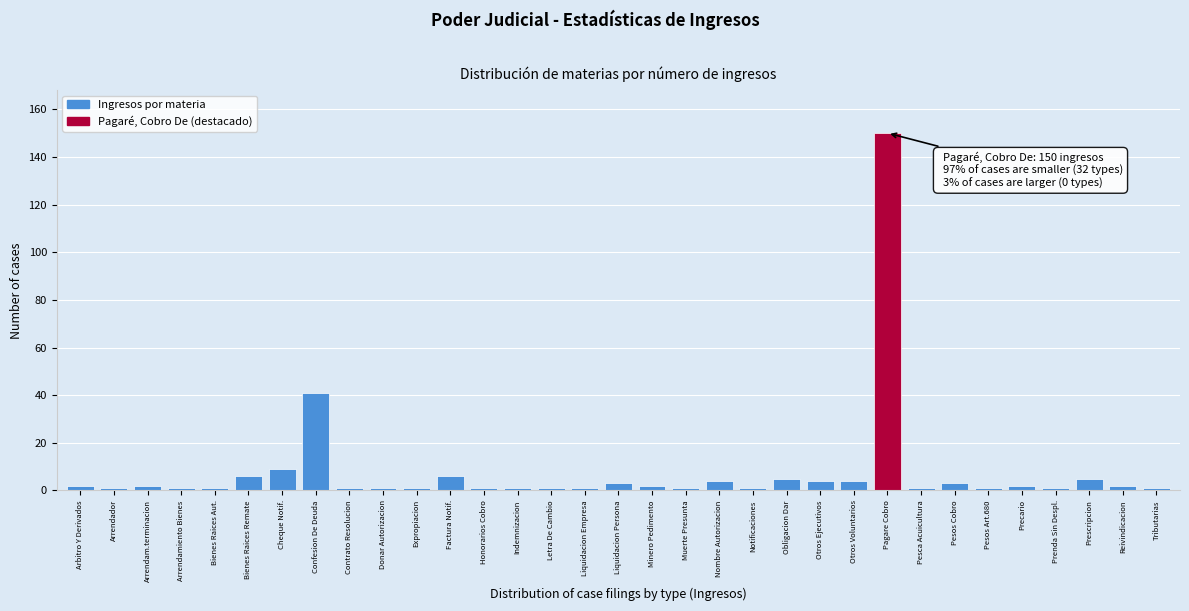

What is the change in value from Cheque Notif. to Nombre Autorizacion?

-5